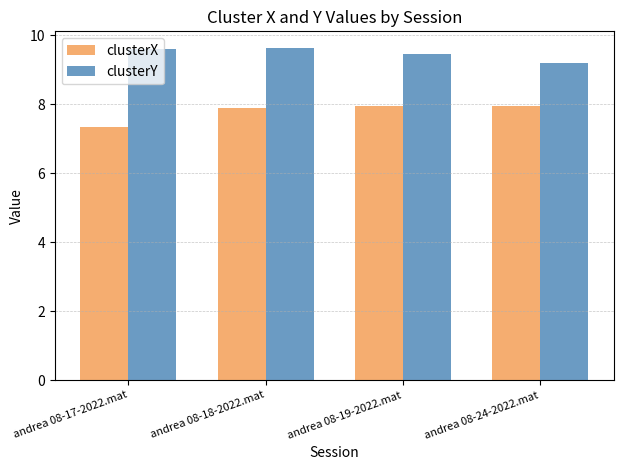

How many series are shown in this chart?

2